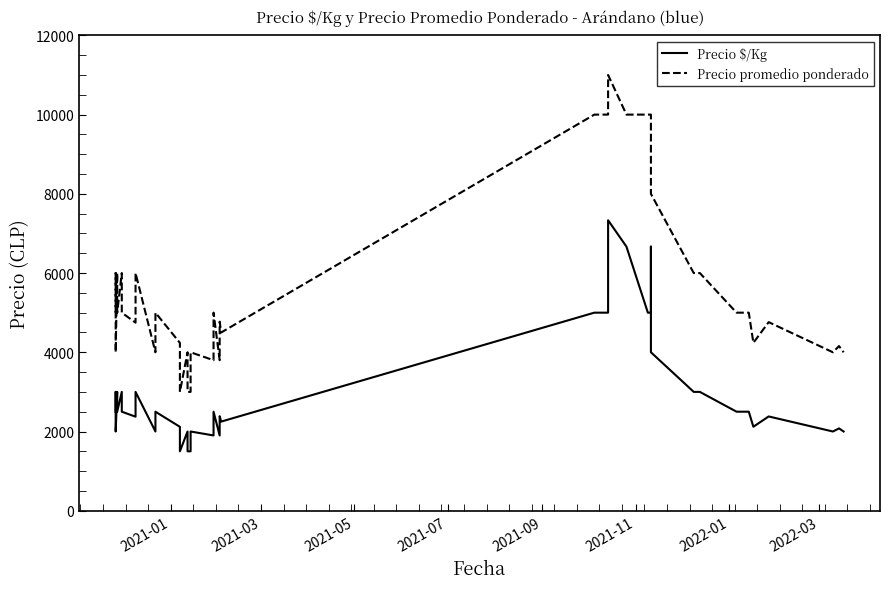

The value of Precio $/Kg at 9 is 5087. True or false?

False